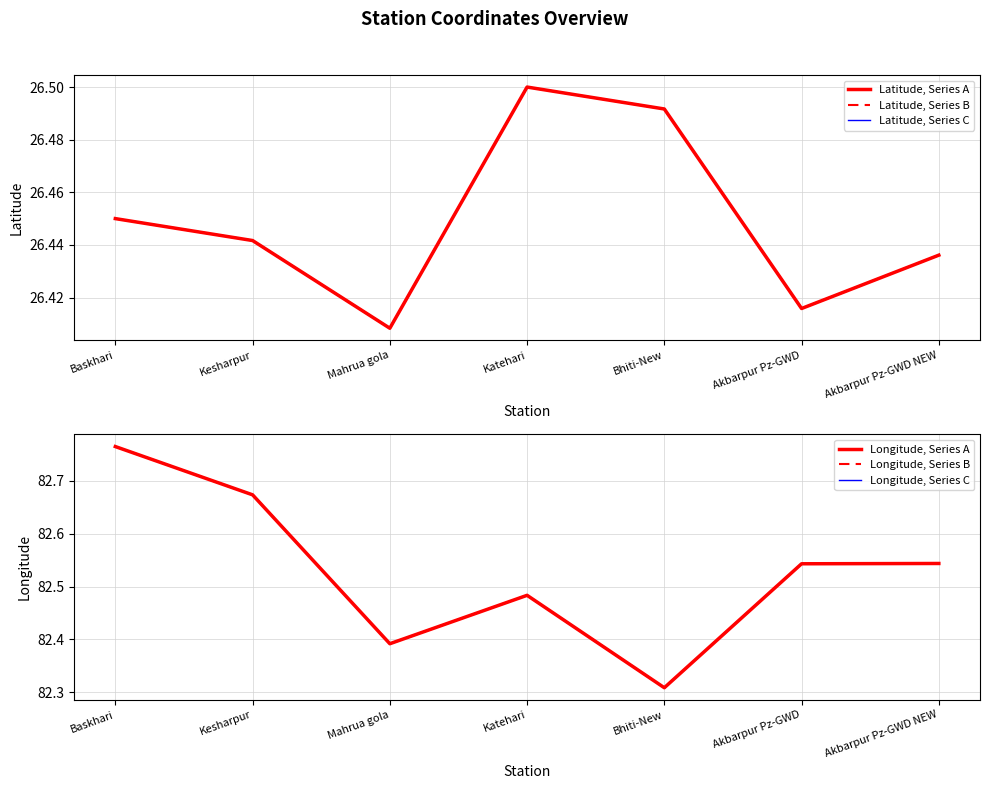

The Latitude, Series A series shows 26.4 at Akbarpur Pz-GWD. True or false?

True